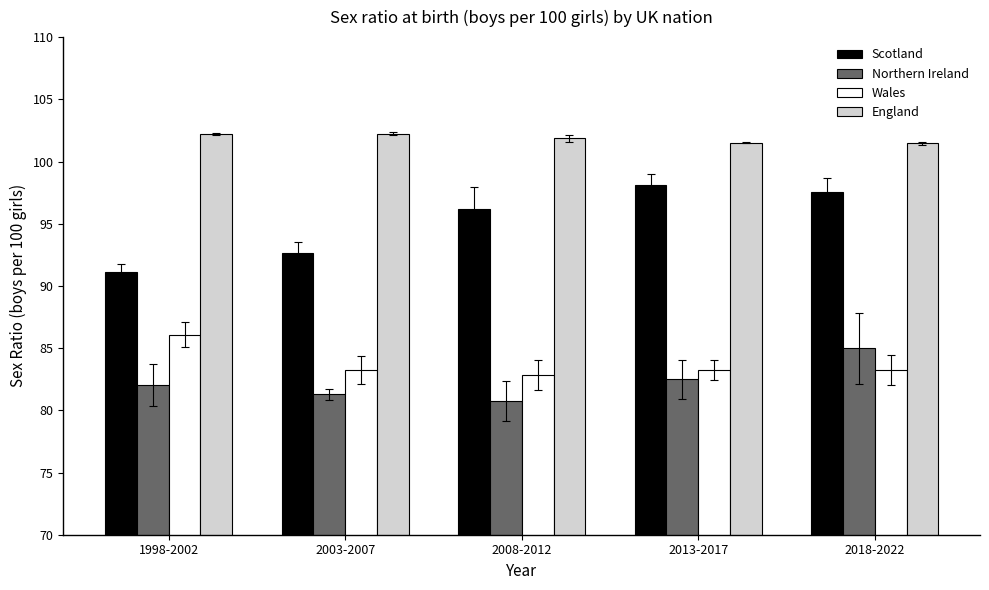

At which category is the sum across all series the highest?

2018-2022